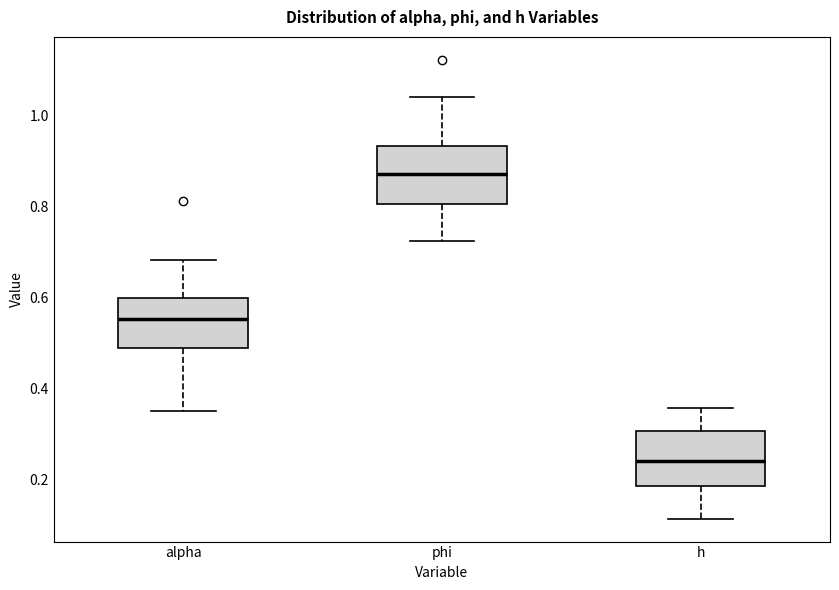

Reading left to right, transcribe this box plot: for each box, give where its median line is, the range the box spans, and where its two whiskers end, as read against the y-axis. The values are not printed on the chart, so give them approximately, as read against the axis.

alpha: median 0.56, box 0.50 to 0.60, whiskers 0.36 to 0.68
phi: median 0.88, box 0.80 to 0.94, whiskers 0.72 to 1.04
h: median 0.24, box 0.18 to 0.30, whiskers 0.12 to 0.36